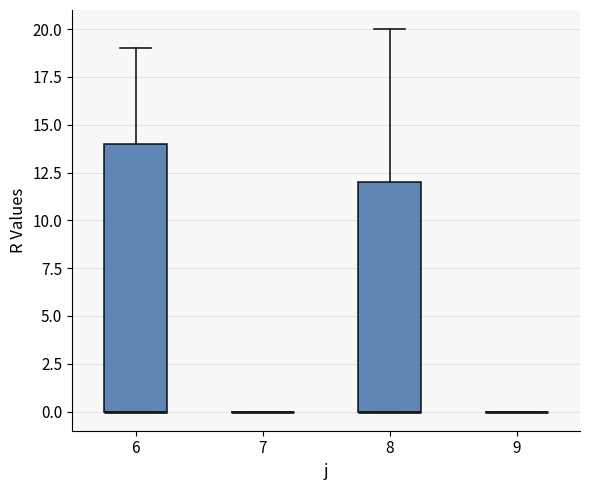

Reading left to right, read every box against the y-axis: the position of its median line, the range the box covers, and the ends of its whiskers. The values are not printed on the chart, so give them approximately, as read against the axis.

6: median 0 (drawn on the box's lower edge), box 0 to 14, whiskers 0 to 19
7: box collapsed to a line at 0, whiskers 0 to 0
8: median 0 (drawn on the box's lower edge), box 0 to 12, whiskers 0 to 20
9: box collapsed to a line at 0, whiskers 0 to 0